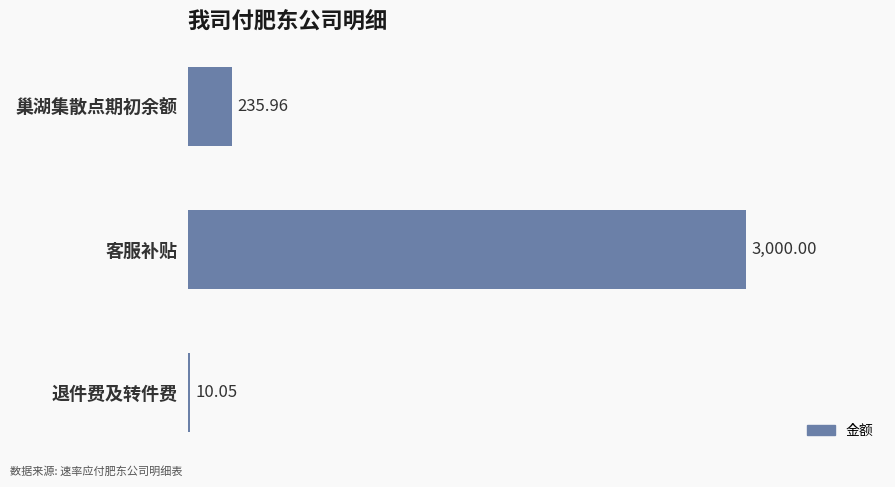

What is the sum of the values at 退件费及转件费 and 巢湖集散点期初余额?

246.0